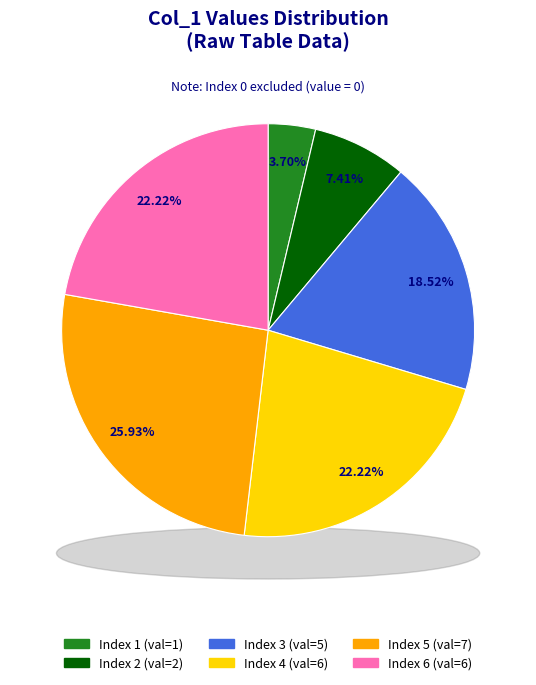

To the nearest percent, what is the difference between the 0 and 7 slice percentages?

26%